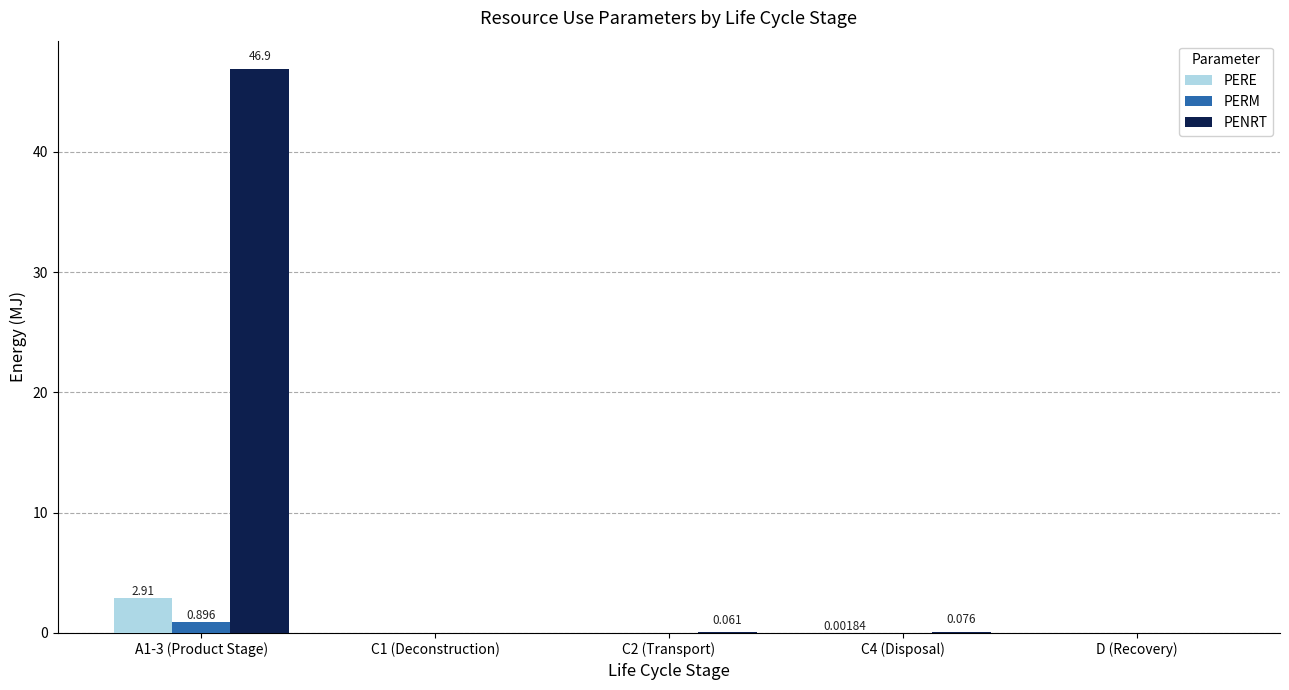

The PENRT series shows 0.0 at D (Recovery). True or false?

True